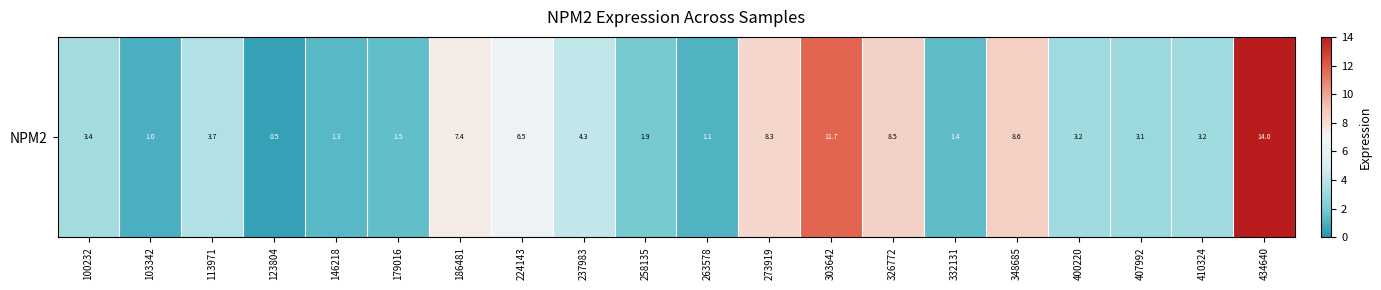

Reading left to right, list all the values displayed in this chart.

100232=3.4	103342=1.0	113971=3.7	123804=0.5	146218=1.3	179016=1.5	186481=7.4	224143=6.5	237983=4.3	258135=1.9	263578=1.1	273919=8.3	303642=11.7	326772=8.5	332131=1.4	348685=8.6	400220=3.2	407992=3.1	410324=3.2	434640=14.0